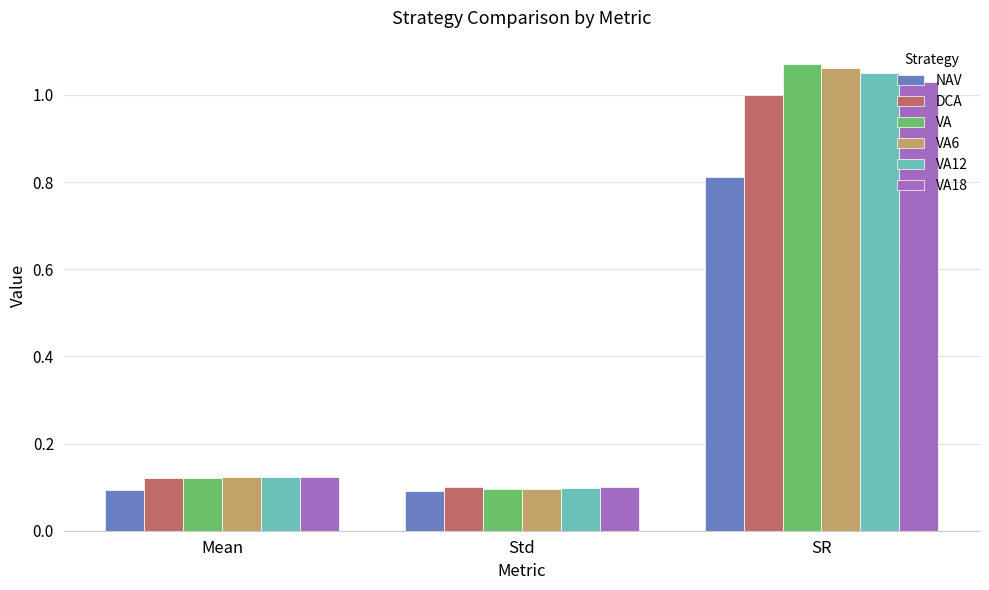

At which category is the sum across all series the highest?

SR